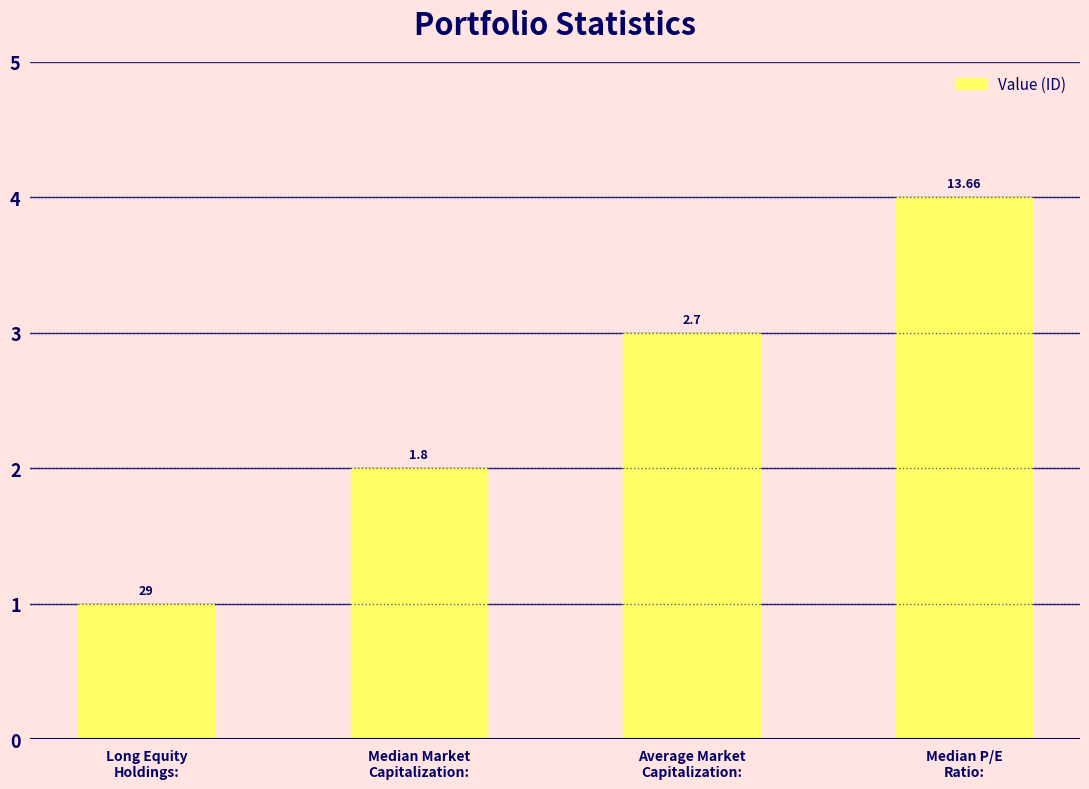

Does the chart contain stacked bars?

No